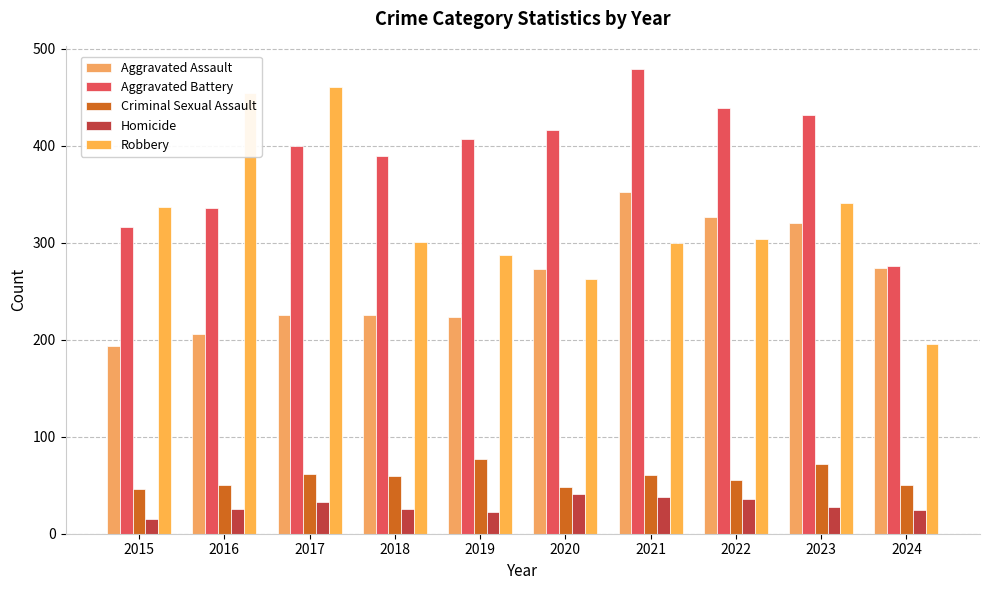

What is the sum of all Robbery values?

3243